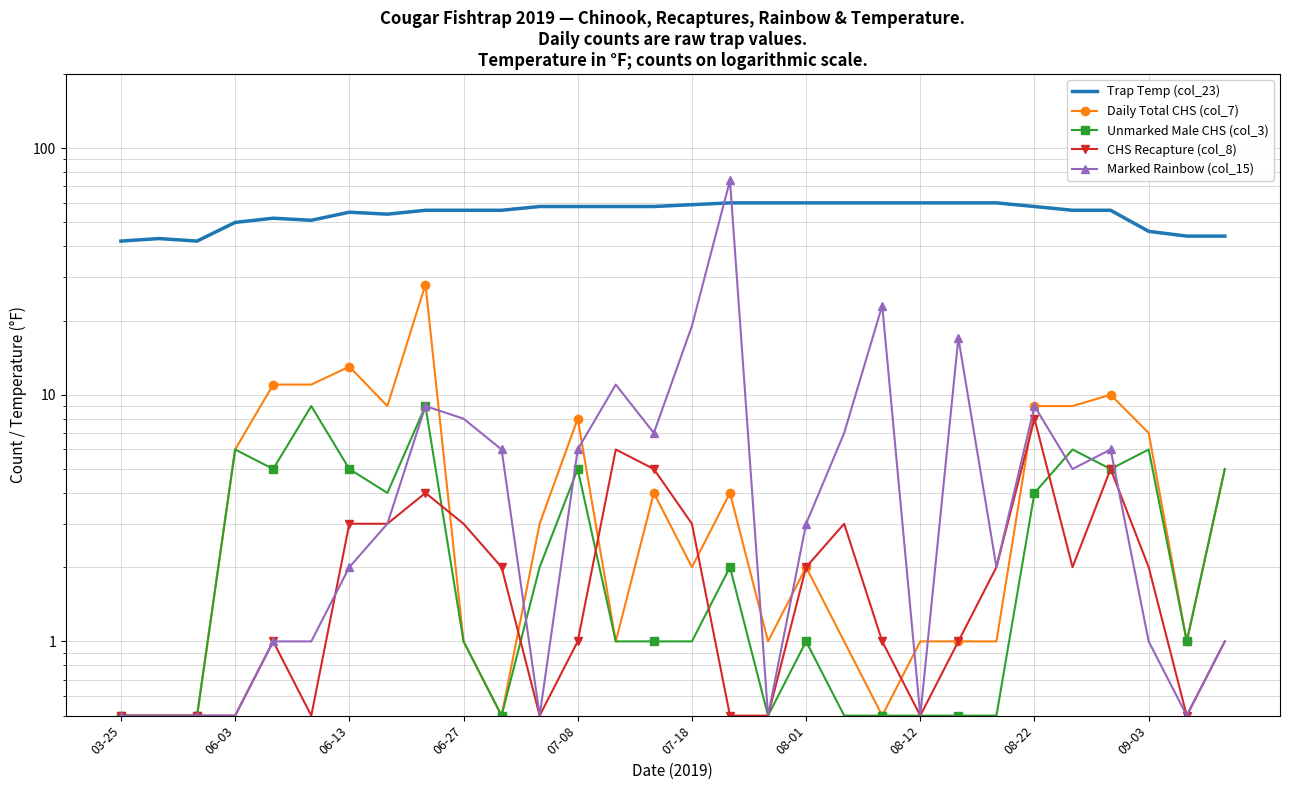

Which series ends up on top after the final intersection of Daily Total CHS (col_7) and Marked Rainbow (col_15)?

Marked Rainbow (col_15)